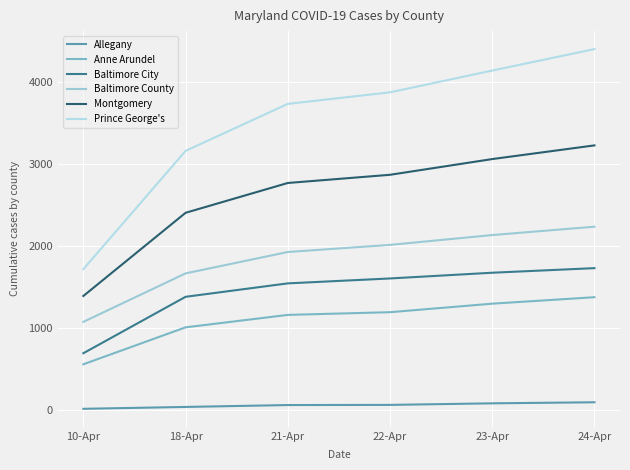

True or false: Baltimore City has more than 1 interior local peaks.

False